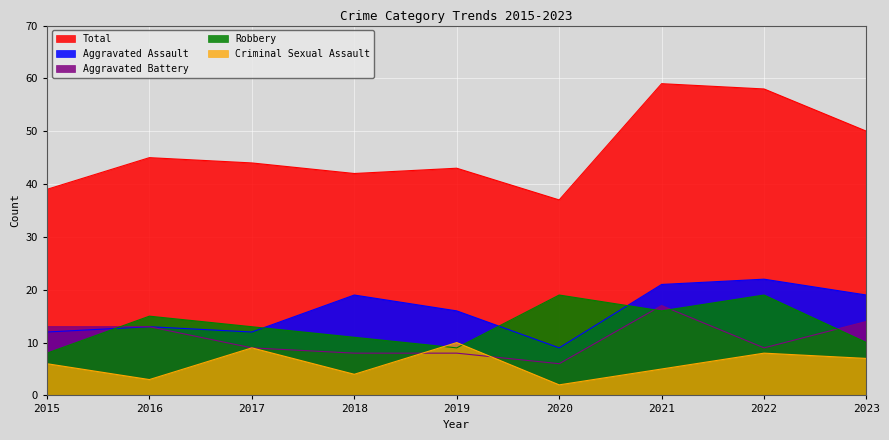

List the labels in order of Criminal Sexual Assault value, largest first.

2019, 2017, 2022, 2023, 2015, 2021, 2018, 2016, 2020